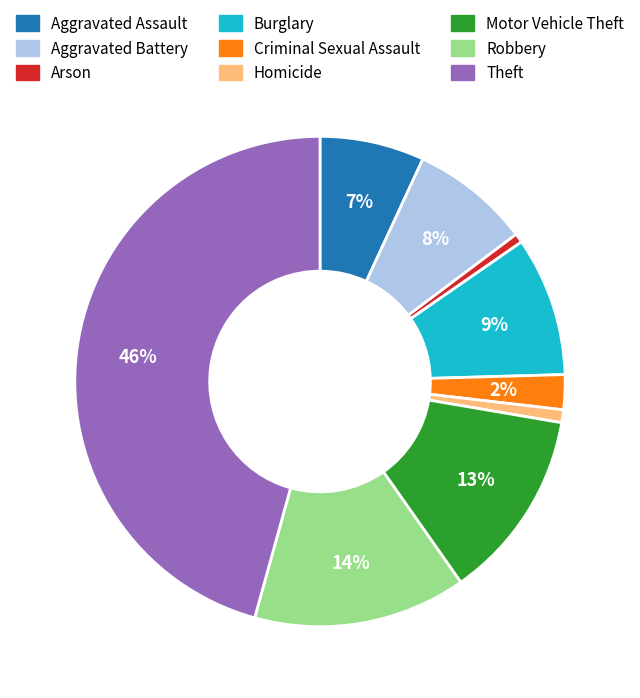

Count the number of slices in the pie.

9